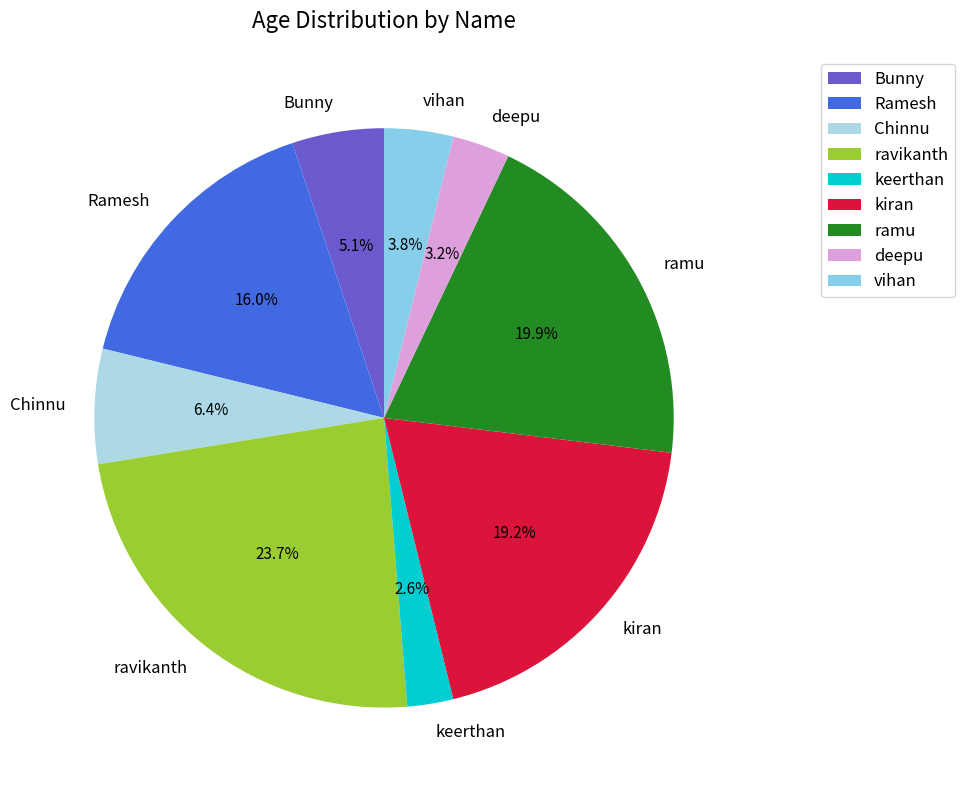

Is there any slice that represents more than half of the pie?

No